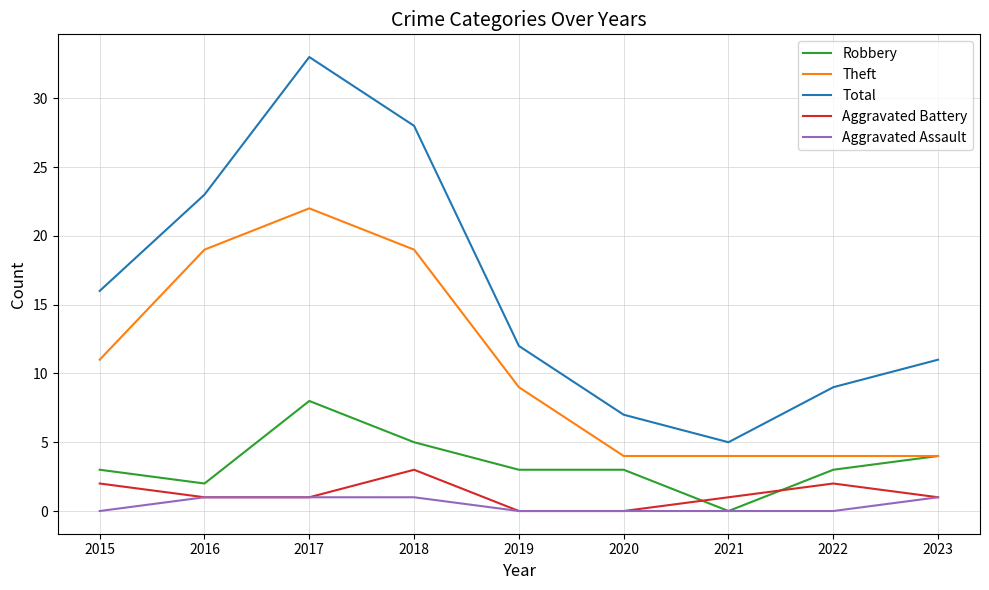

What is the difference between the highest and lowest values at 2015?

16